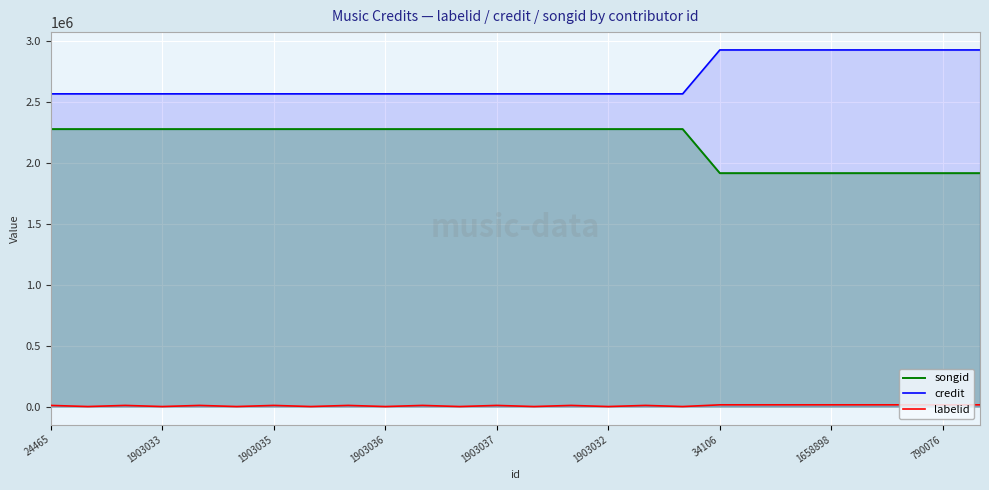

Is it true that songid equals 3543849 at 1903033?

False